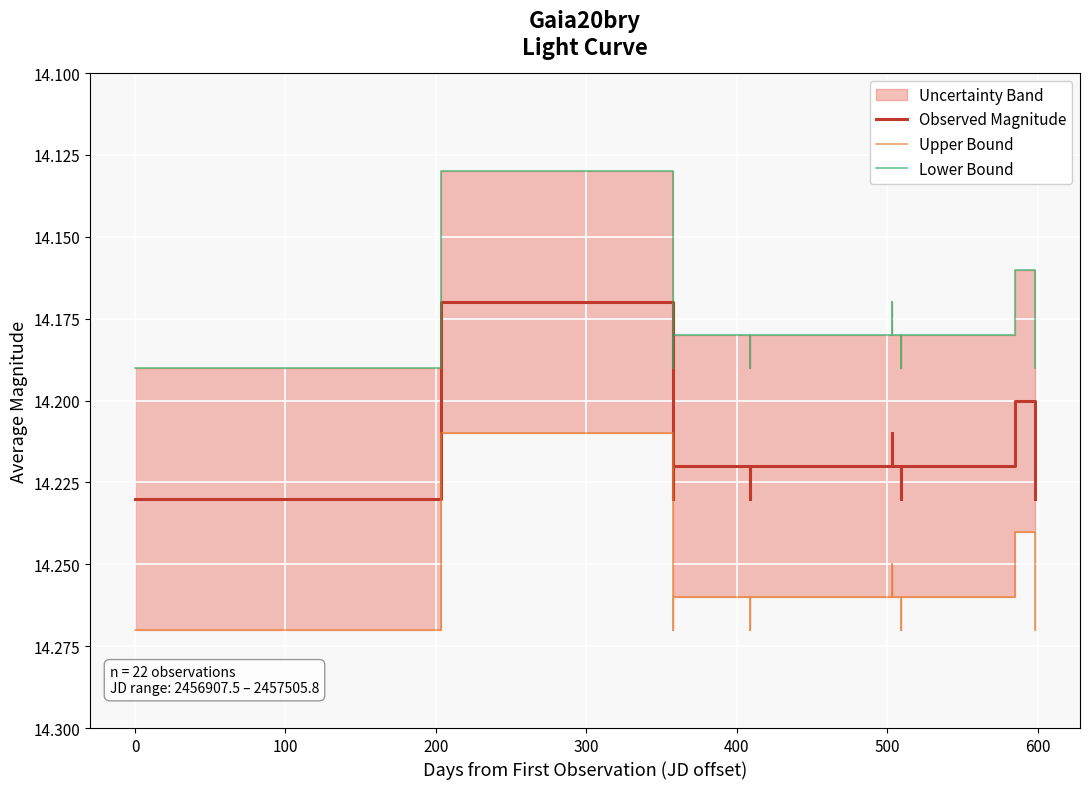

True or false: Observed Magnitude has a value of 14.2 at 500.

True